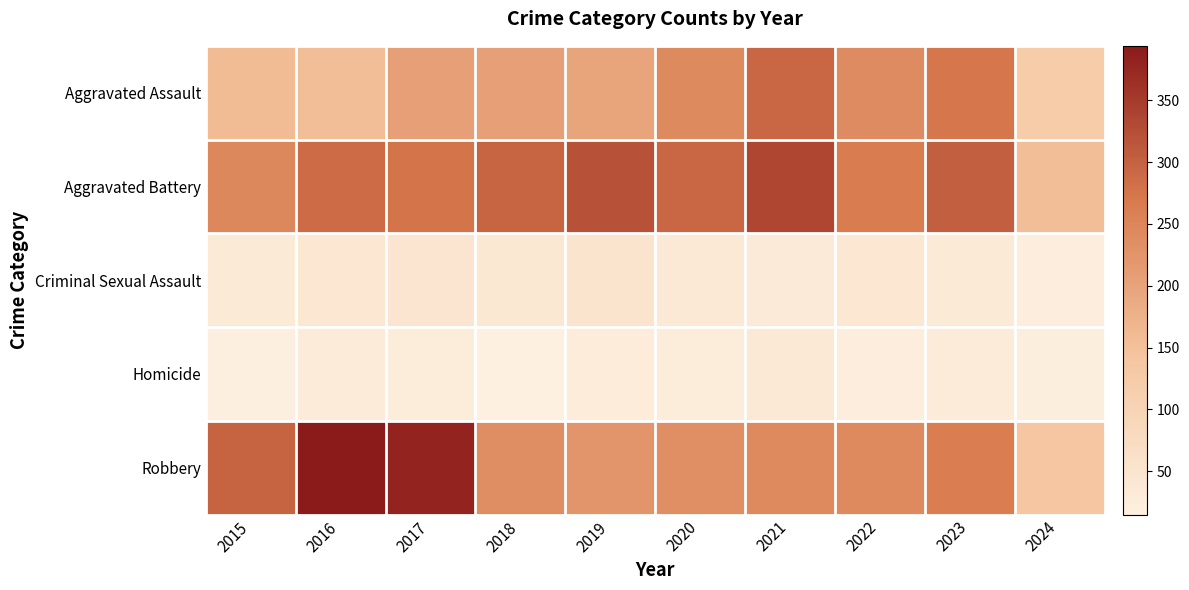

At how many categories does at least one series exceed 245?

9